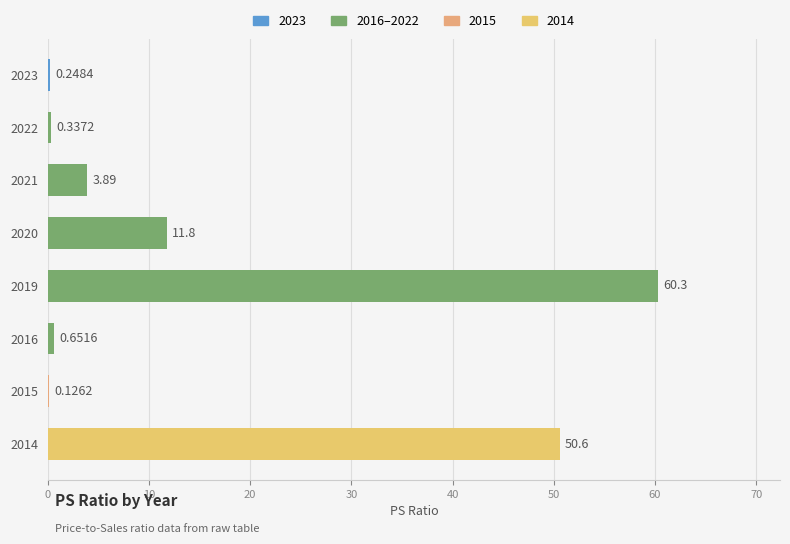

Are the bars horizontal?

Yes